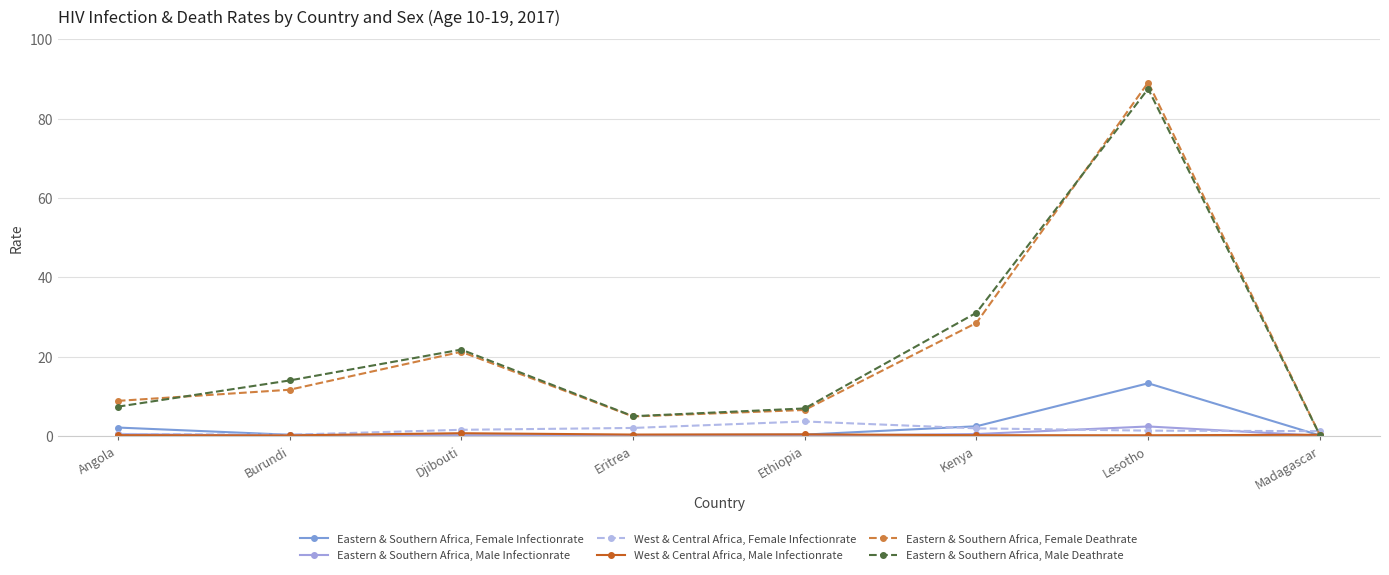

How many data points does each series have?

8